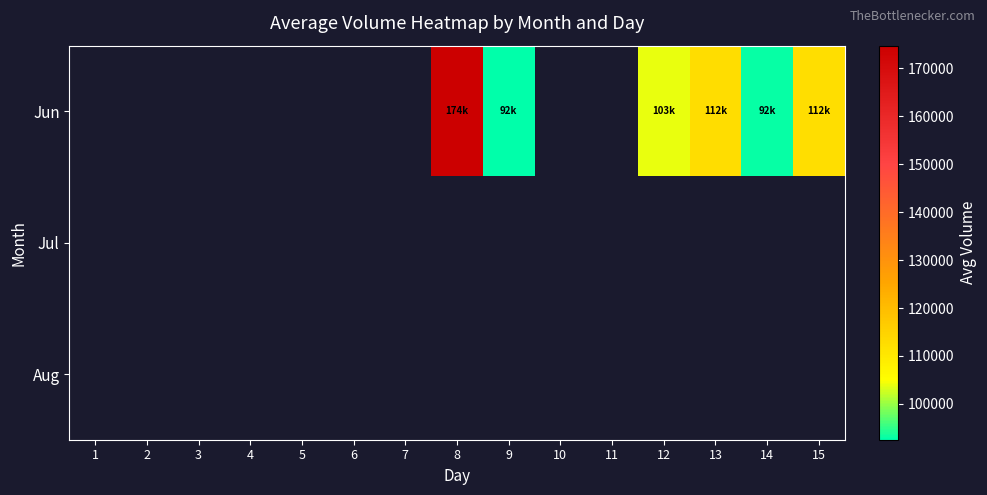

List the series in order of their overall mean, lowest first.

Jun, Jul, Aug